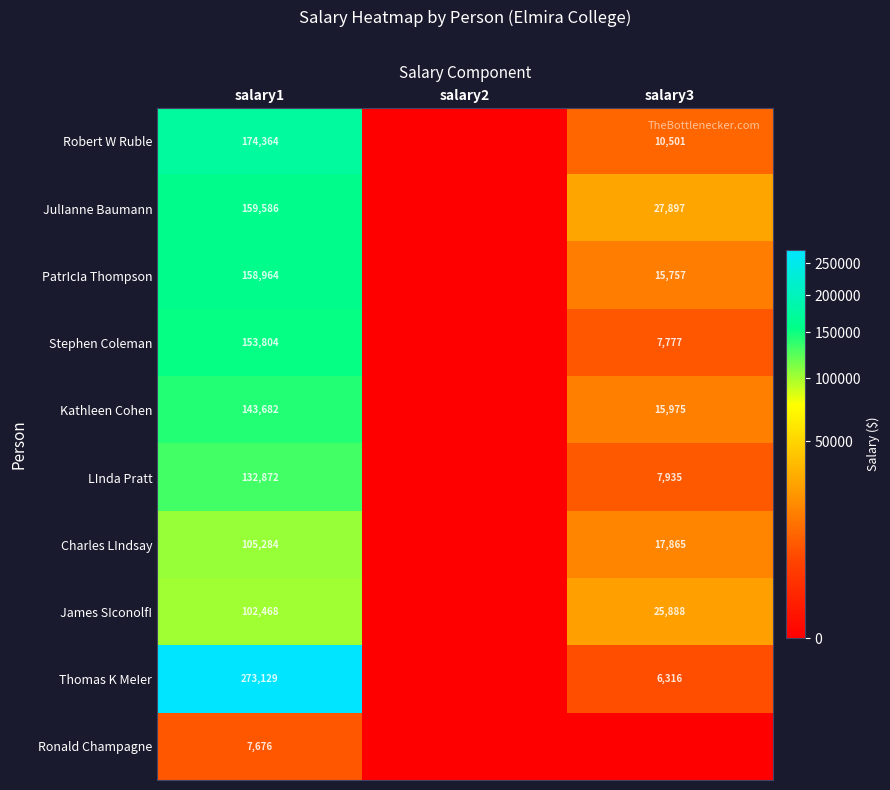

What is the sum of the Robert W Ruble values at salary3 and salary1?

184865